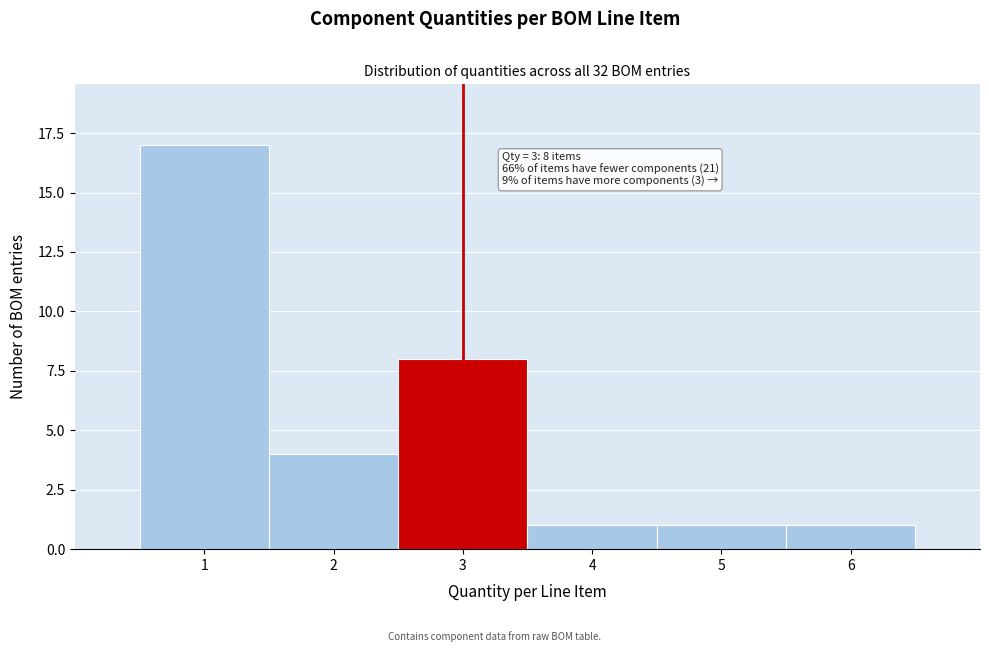

Which range on the x-axis has the tallest bar?

0.5 to 1.5